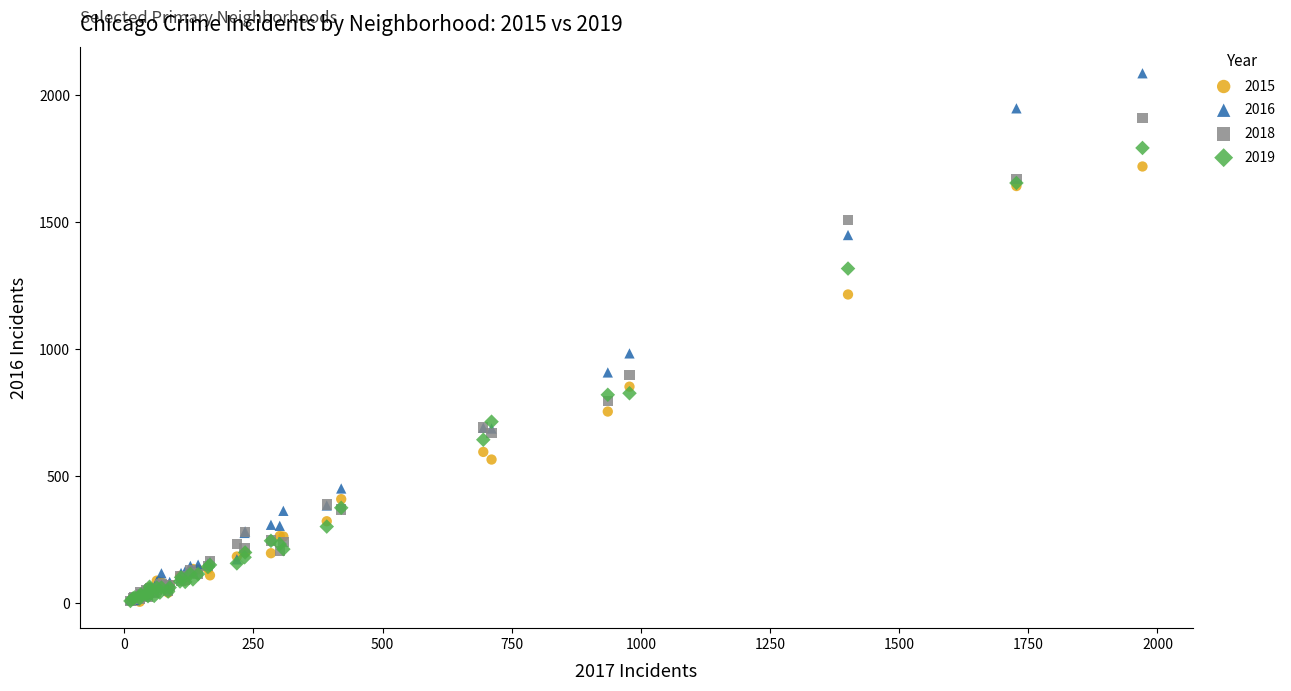

What are all the series names shown in the legend?

2015, 2016, 2018, 2019